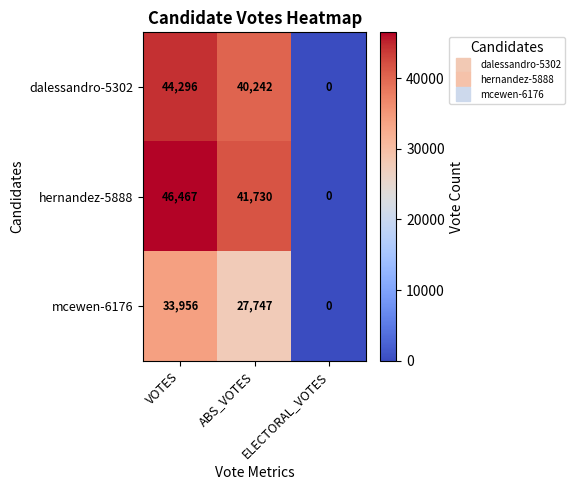

How many values in dalessandro-5302 are above zero?

2